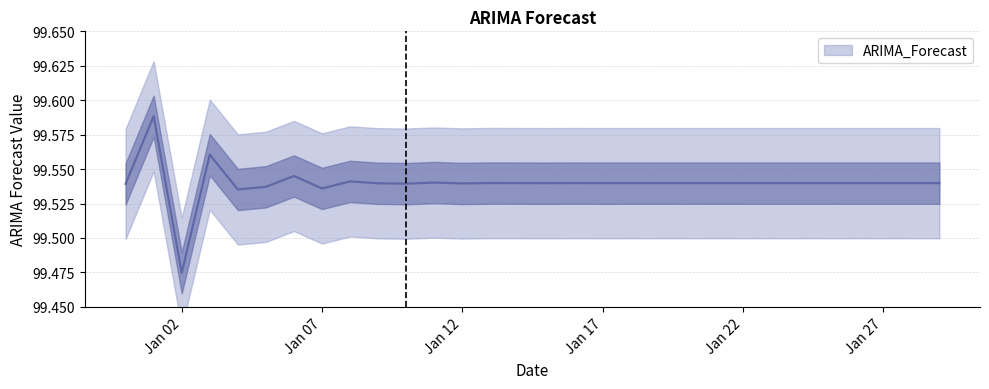

Where is the first local minimum?

Jan 02